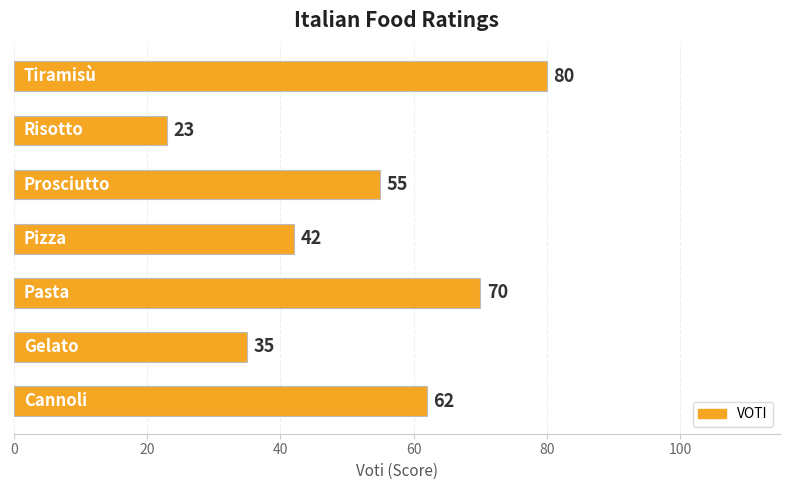

What is the average value?

52